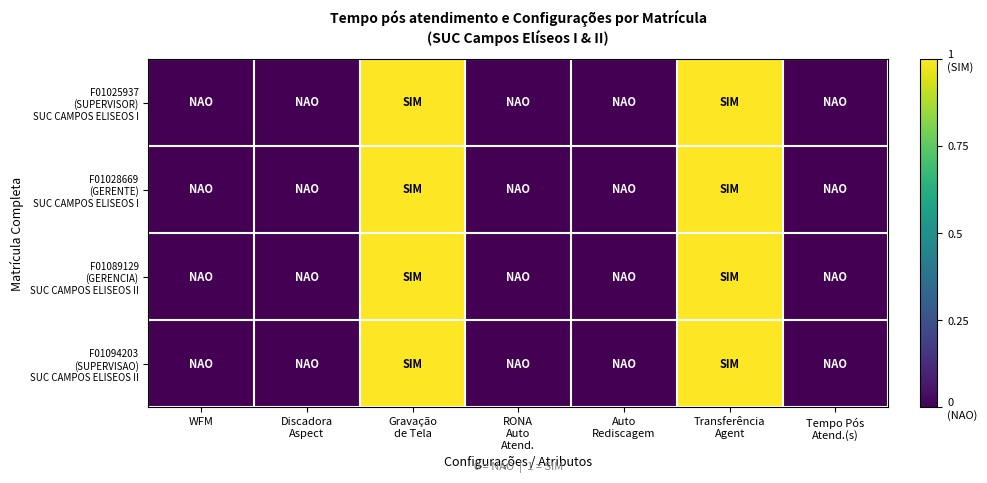

At which category is the sum across all series the highest?

Gravação
de Tela